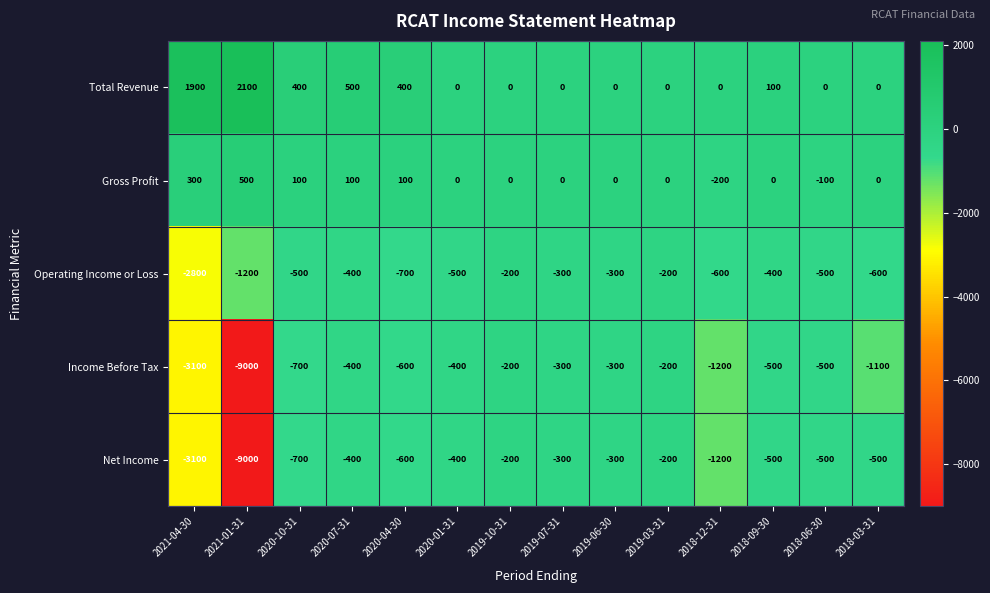

Is the value of Income Before Tax at 2018-12-31 greater than the value of Operating Income or Loss at 2019-07-31?

No